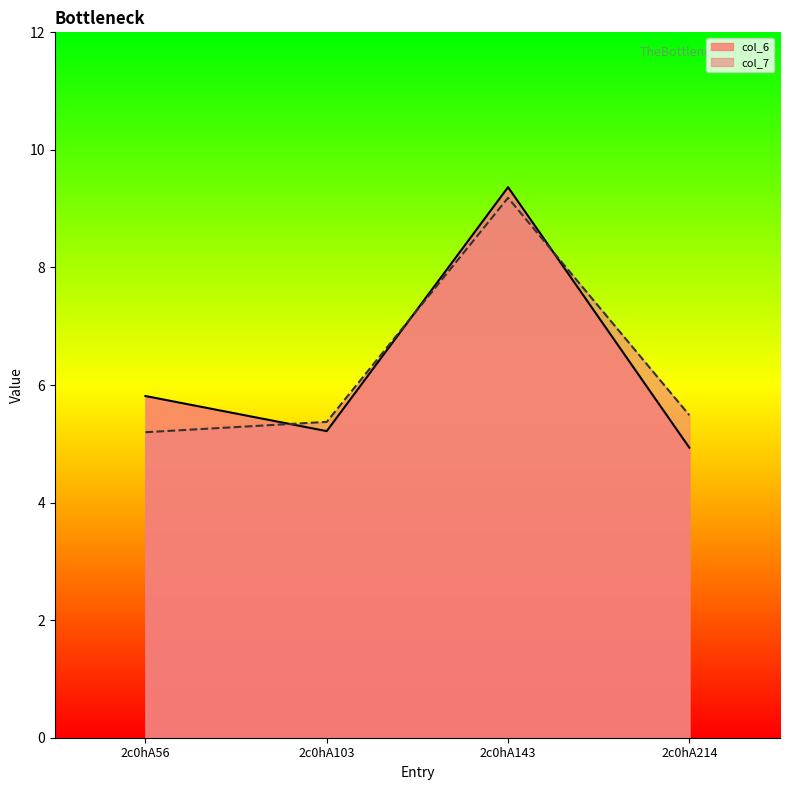

At which category does the chart reach its peak across all series?

2c0hA143